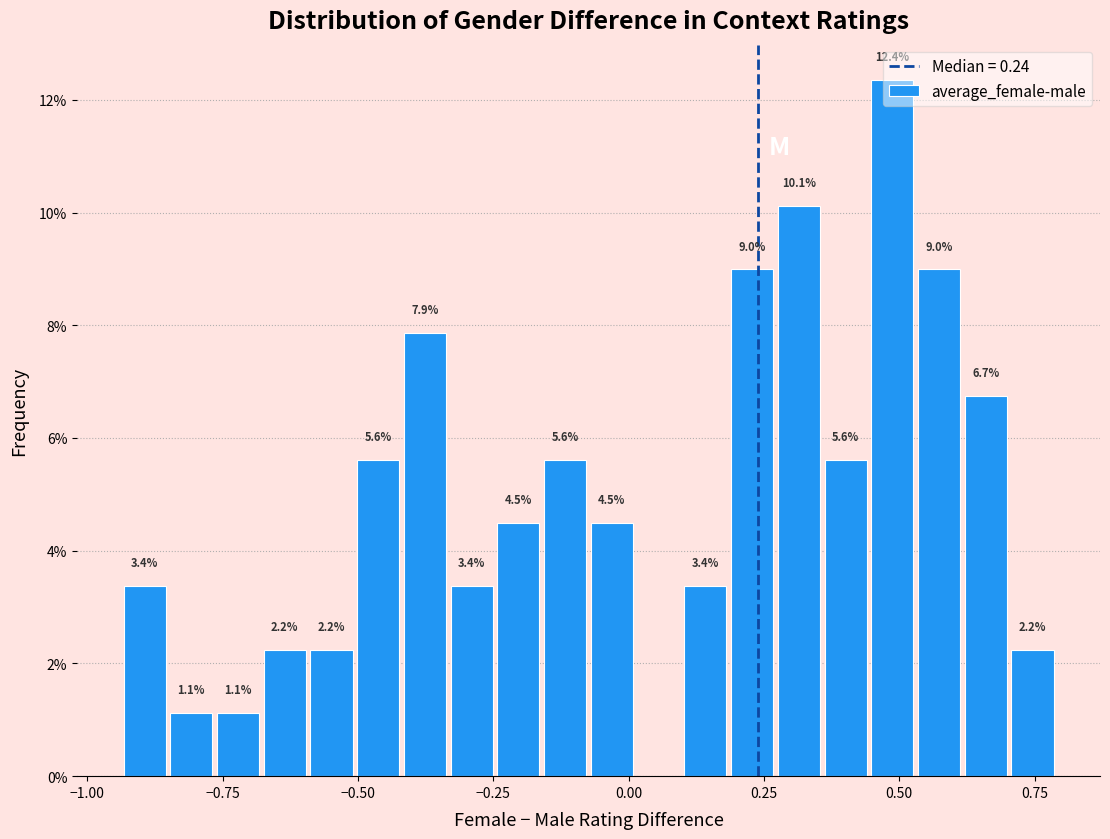

Around what value on the x-axis is the tallest bar? Give the approximate position of its centre, as read against the axis.

0.50